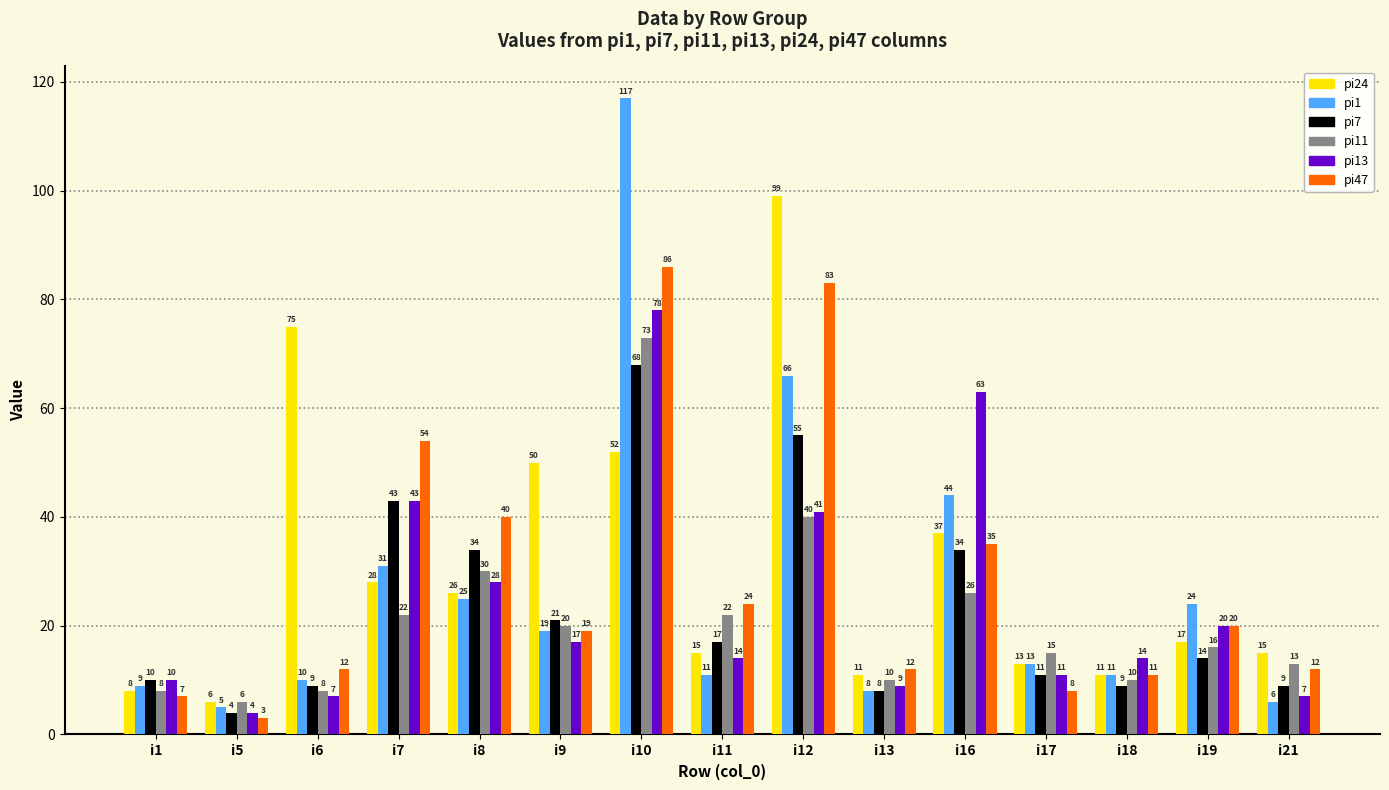

Reading left to right, what are all the values shown in this chart?

pi24: i1=8	i5=6	i6=75	i7=28	i8=26	i9=50	i10=52	i11=15	i12=99	i13=11	i16=37	i17=13	i18=11	i19=17	i21=15
pi1: i1=9	i5=5	i6=10	i7=31	i8=25	i9=19	i10=117	i11=11	i12=66	i13=8	i16=44	i17=13	i18=11	i19=24	i21=6
pi7: i1=10	i5=4	i6=9	i7=43	i8=34	i9=21	i10=68	i11=17	i12=55	i13=8	i16=34	i17=11	i18=9	i19=14	i21=9
pi11: i1=8	i5=6	i6=8	i7=22	i8=30	i9=20	i10=73	i11=22	i12=40	i13=10	i16=26	i17=15	i18=10	i19=16	i21=13
pi13: i1=10	i5=4	i6=7	i7=43	i8=28	i9=17	i10=78	i11=14	i12=41	i13=9	i16=63	i17=11	i18=14	i19=20	i21=7
pi47: i1=7	i5=3	i6=12	i7=54	i8=40	i9=19	i10=86	i11=24	i12=83	i13=12	i16=35	i17=8	i18=11	i19=20	i21=12